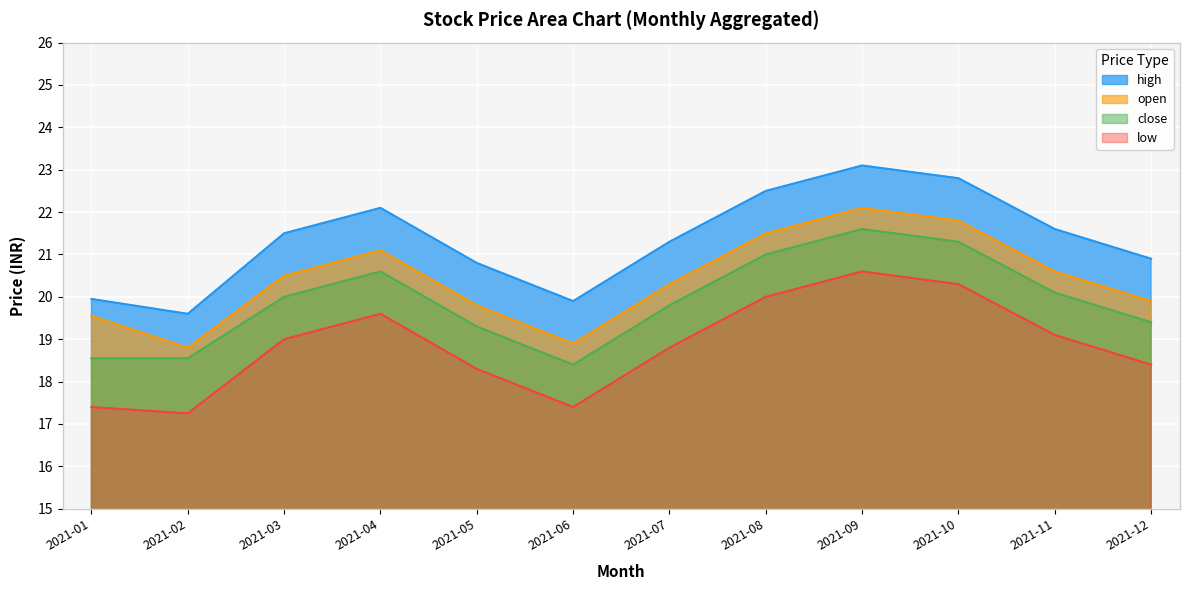

Between 2021-05 and 2021-07, which series saw the biggest shift?

high